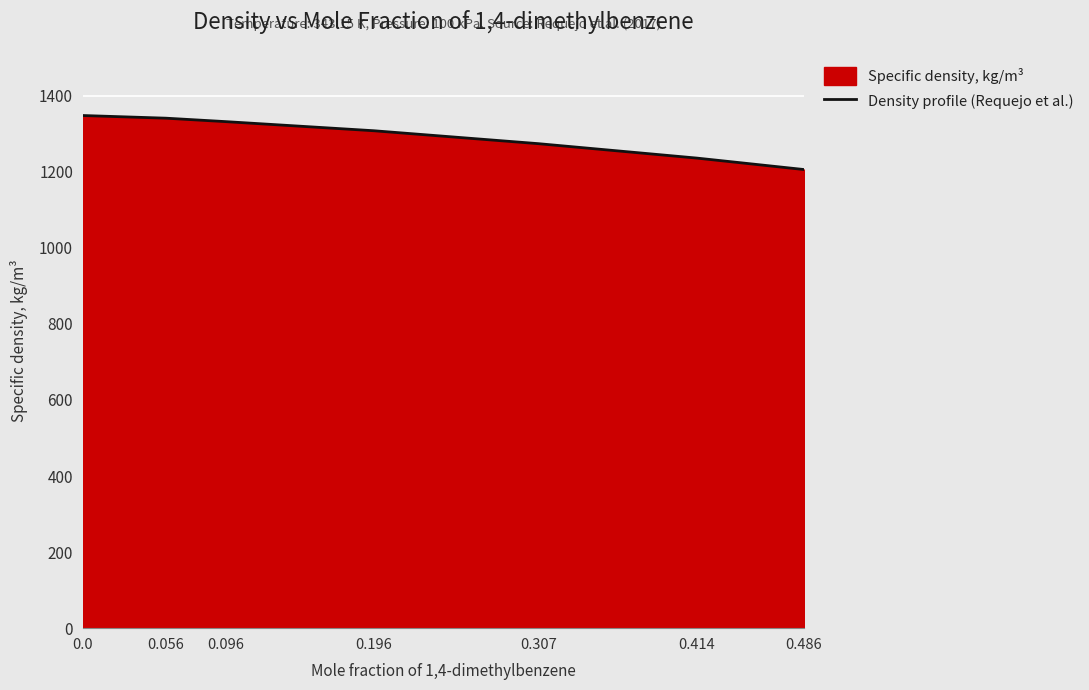

Which category has the lowest value across all series?

0.486